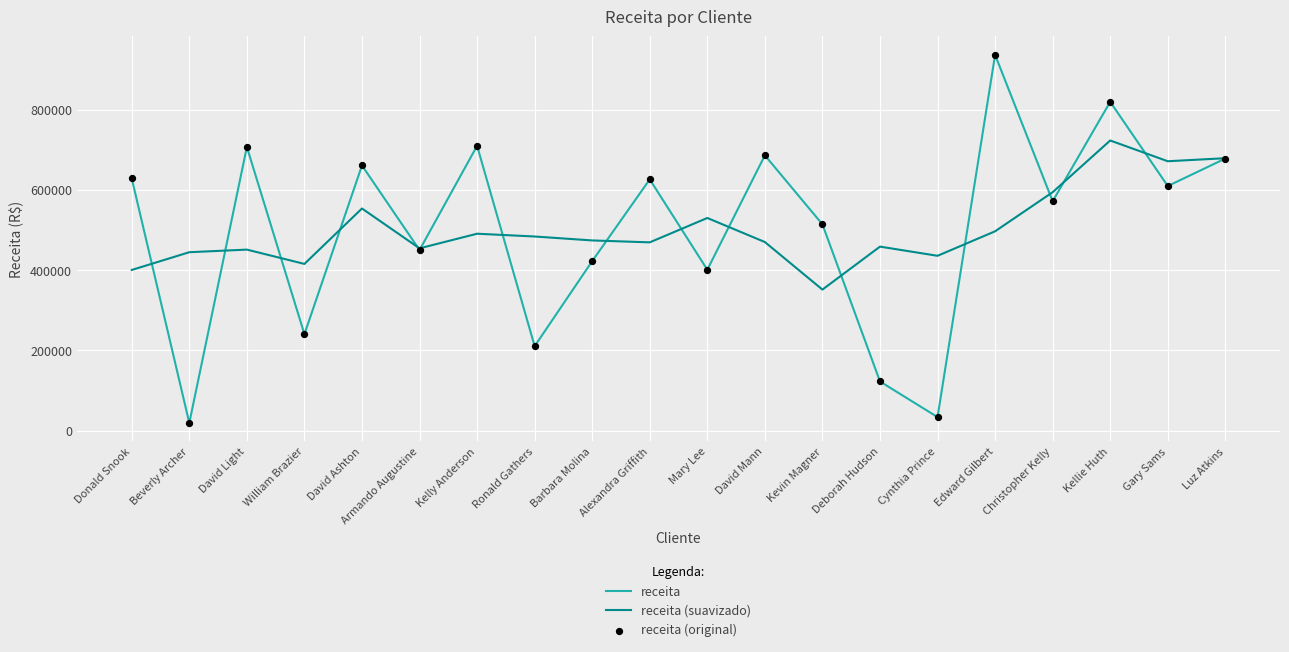

Is the value of receita at Barbara Molina greater than the value of receita (suavizado) at David Ashton?

No